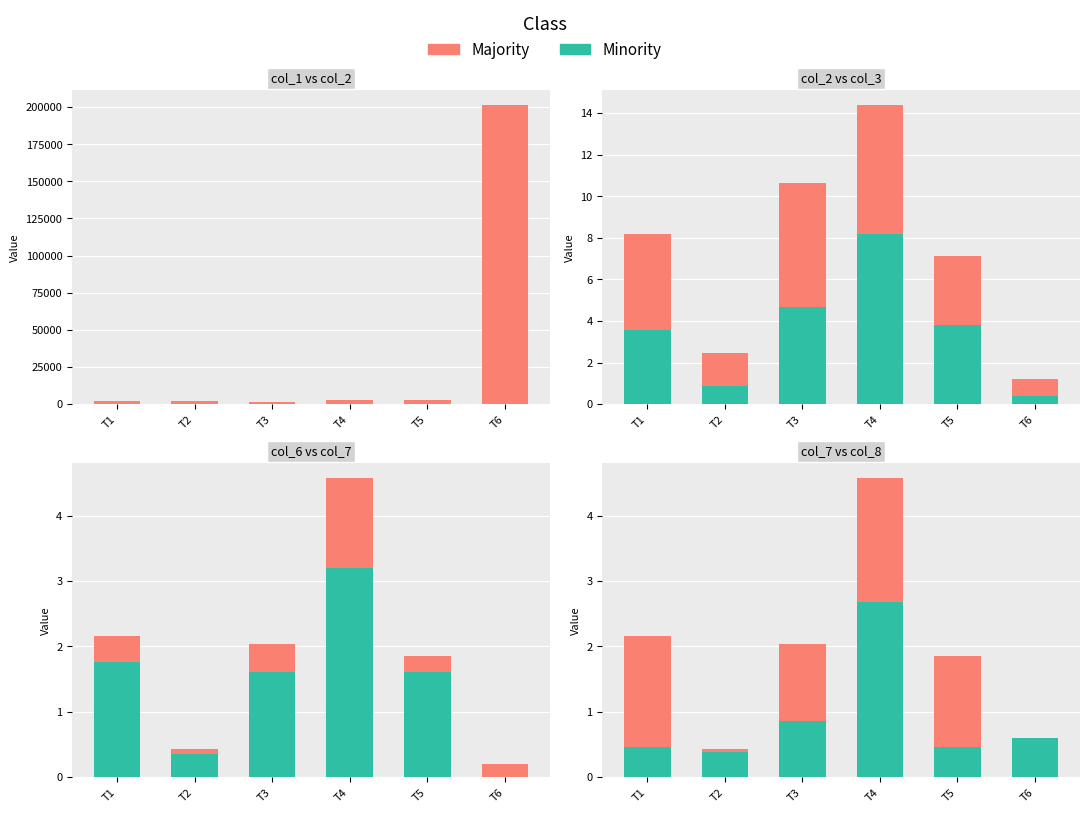

List the series in order of their peak value, lowest first.

Minority, Majority